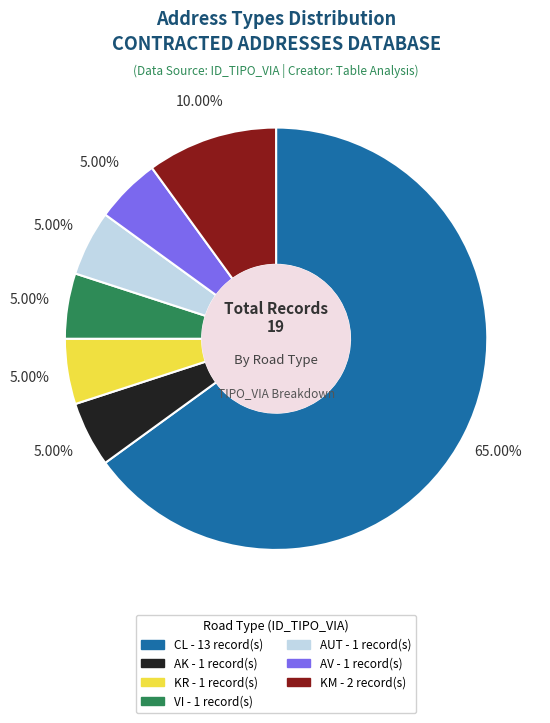

Which category has the biggest portion of the pie?

CL